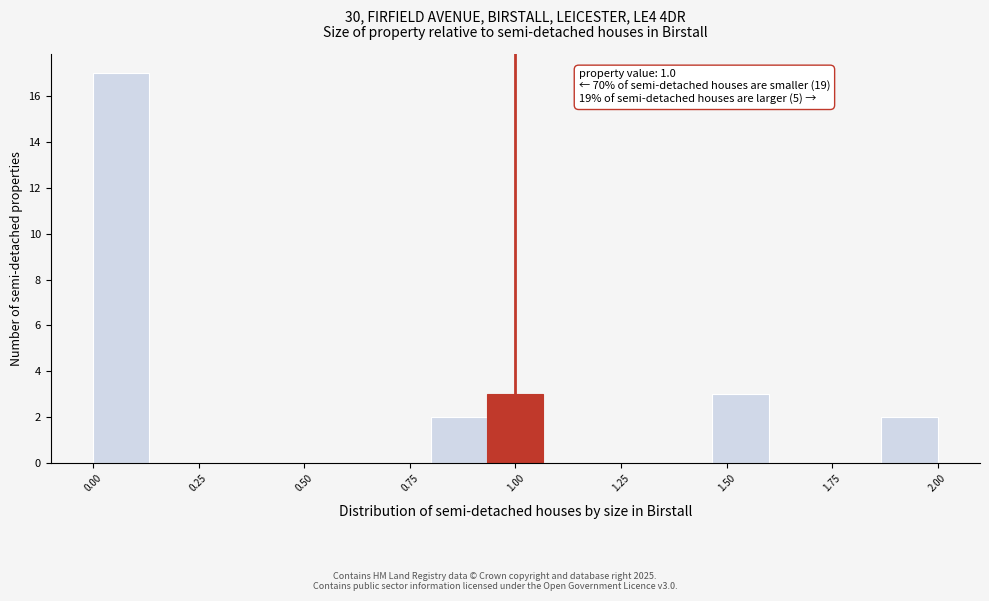

Read against the x-axis, roughly where is the centre of the tallest bar?

0.05